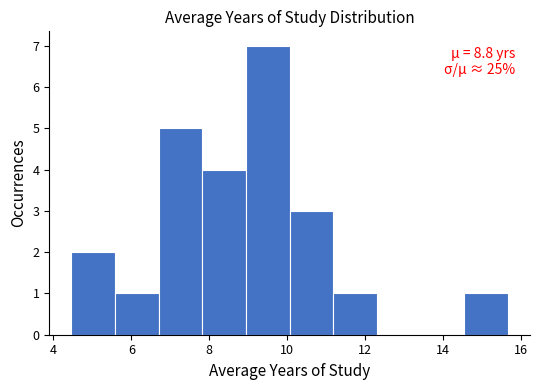

Over which range of the x-axis is the bar tallest?

9.0 to 10.0